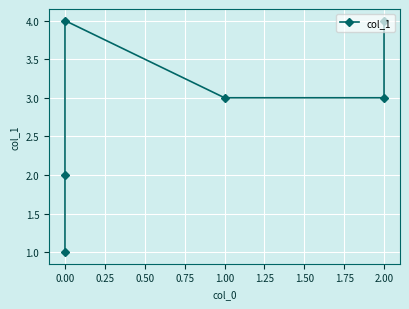

True or false: the data shows 1 at 1.00.

False